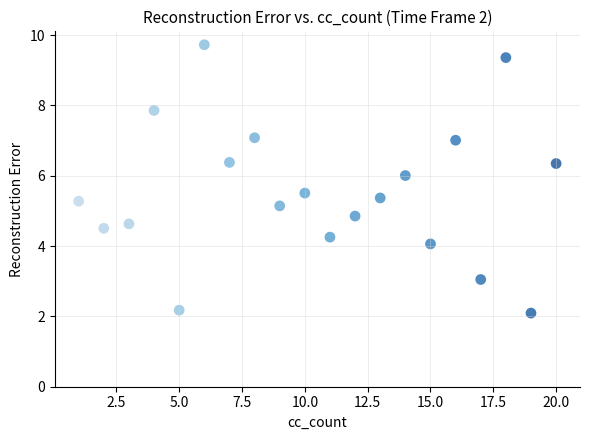

What is the range of Y values (max minus min)?

7.6